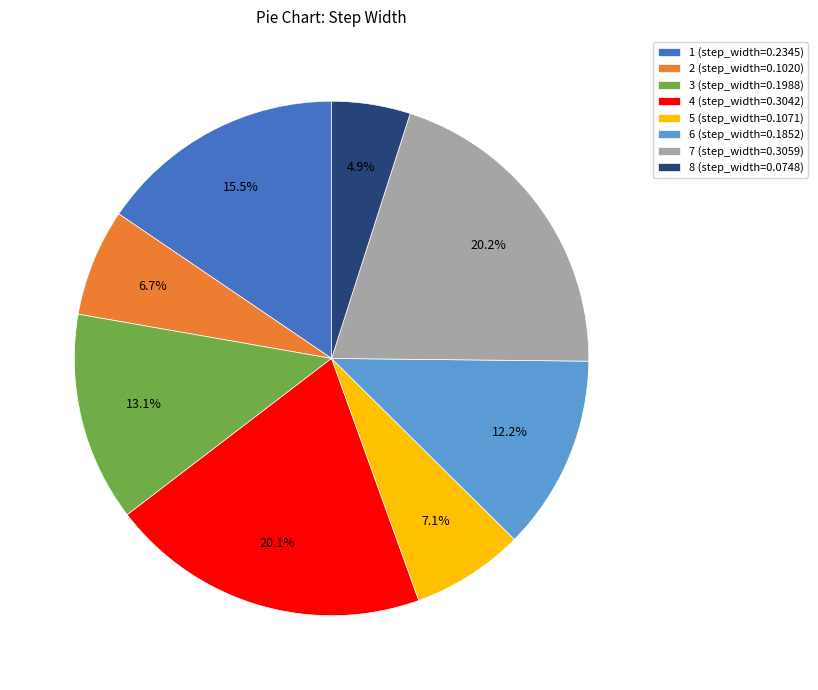

How many slices are in this pie chart?

8